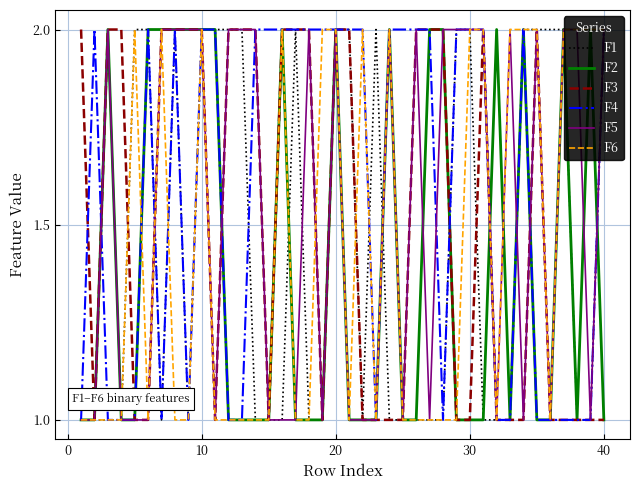

What are all the series names shown in the legend?

F1, F2, F3, F4, F5, F6